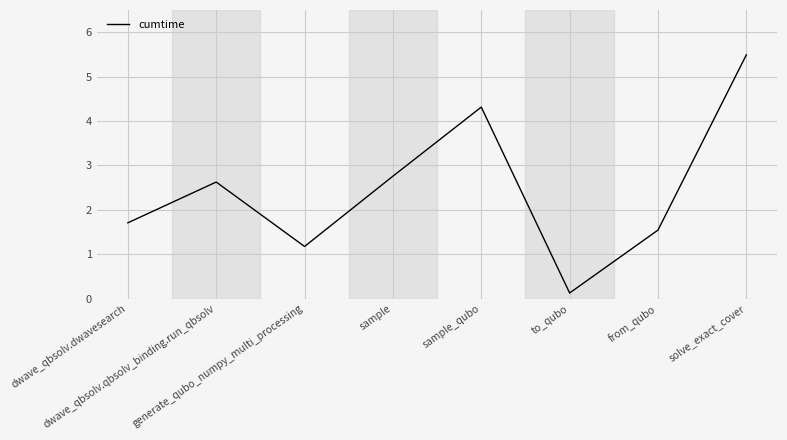

What is the difference between the second highest and second lowest values?

3.1